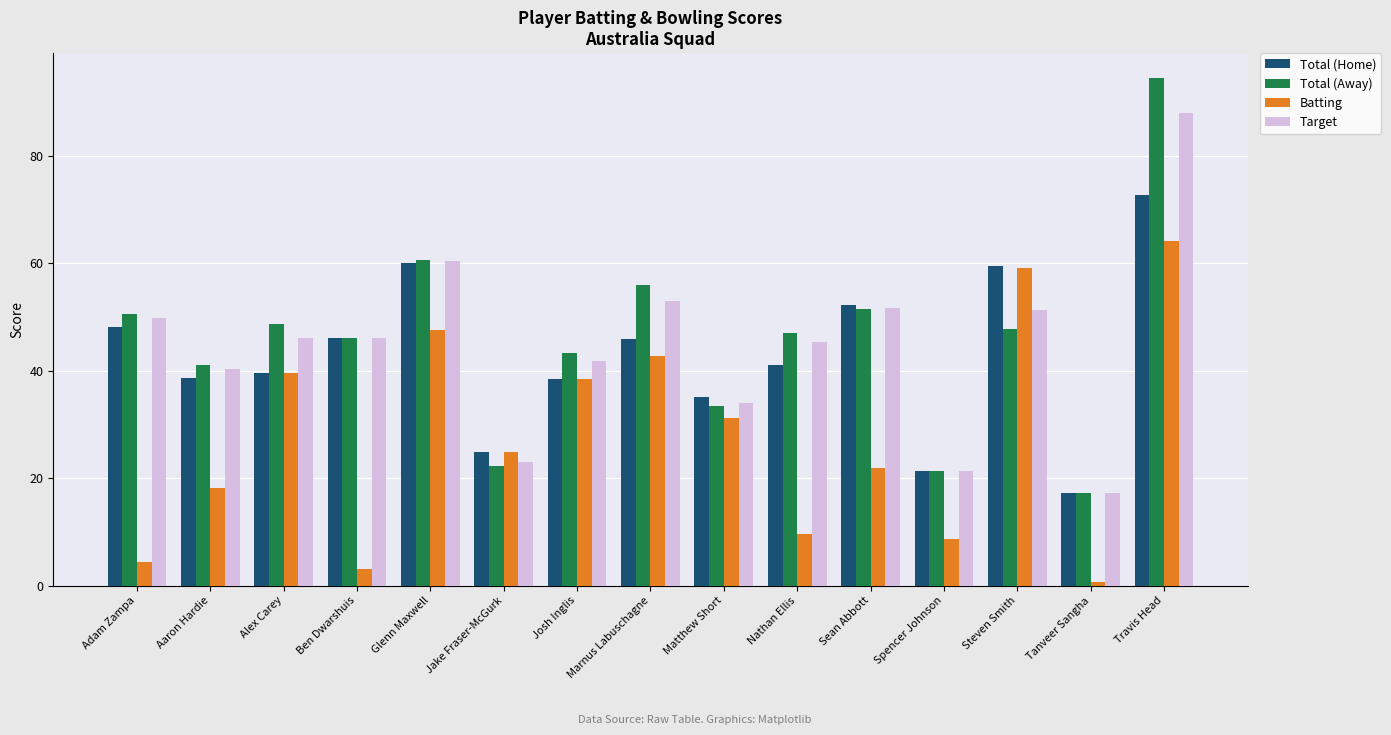

Rank the categories by Batting value from highest to lowest.

Travis Head, Steven Smith, Glenn Maxwell, Marnus Labuschagne, Alex Carey, Josh Inglis, Matthew Short, Jake Fraser-McGurk, Sean Abbott, Aaron Hardie, Nathan Ellis, Spencer Johnson, Adam Zampa, Ben Dwarshuis, Tanveer Sangha